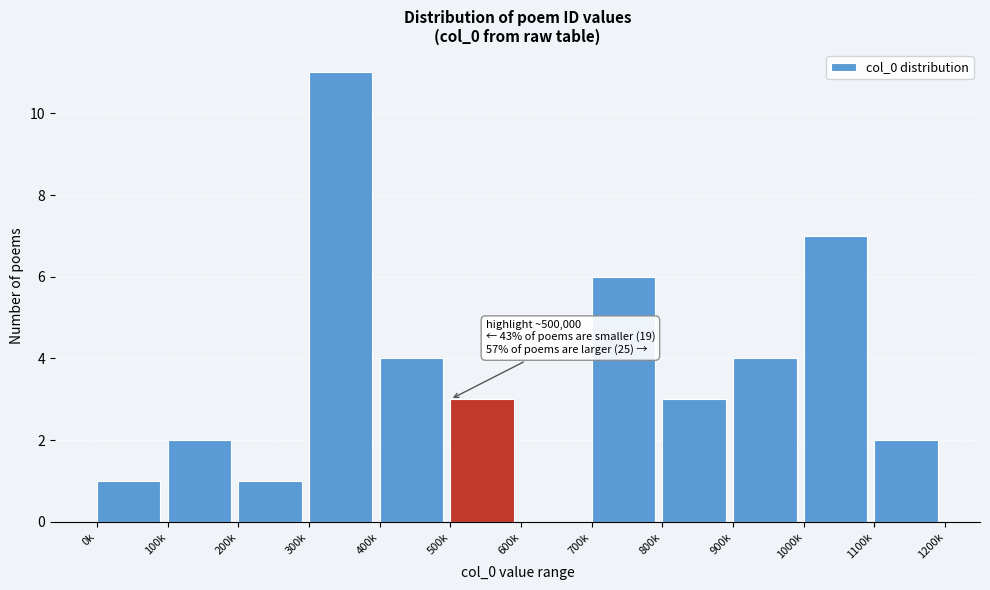

Reading right to left, transcribe all the data shown in this chart.

1100k=2	1000k=7	900k=4	800k=3	700k=6	600k=0	500k=3	400k=4	300k=11	200k=1	100k=2	0k=1